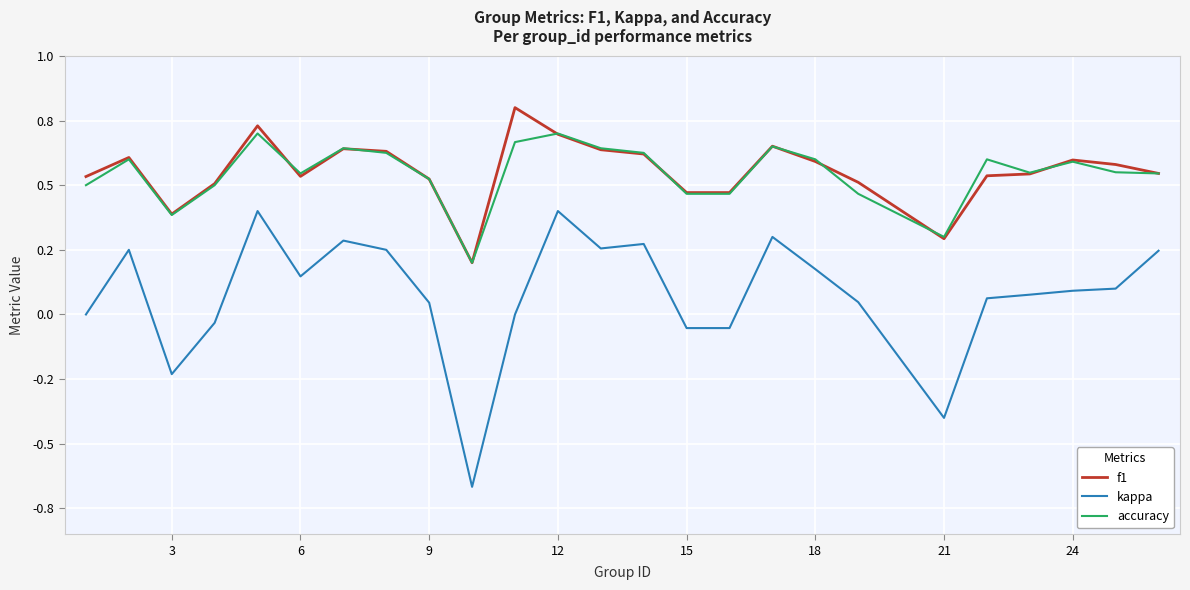

True or false: kappa and accuracy cross at least once.

False